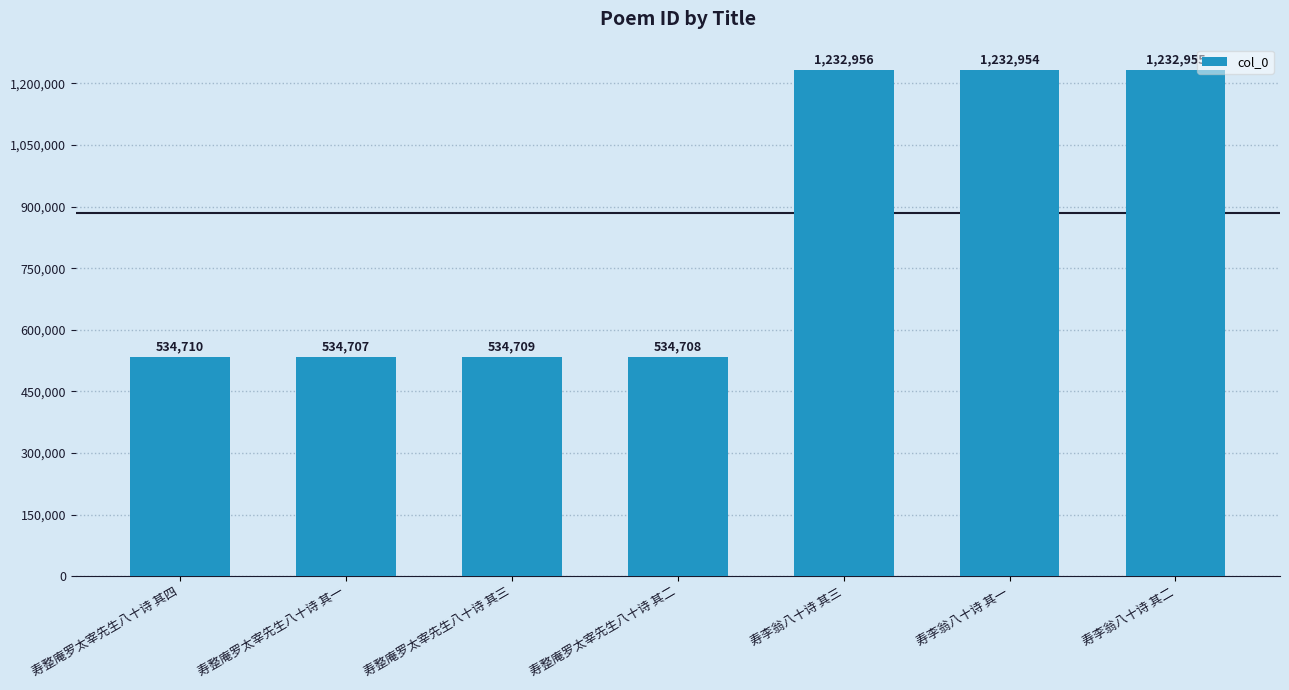

The chart shows a value of 534709 at 寿整庵罗太宰先生八十诗 其三. True or false?

True